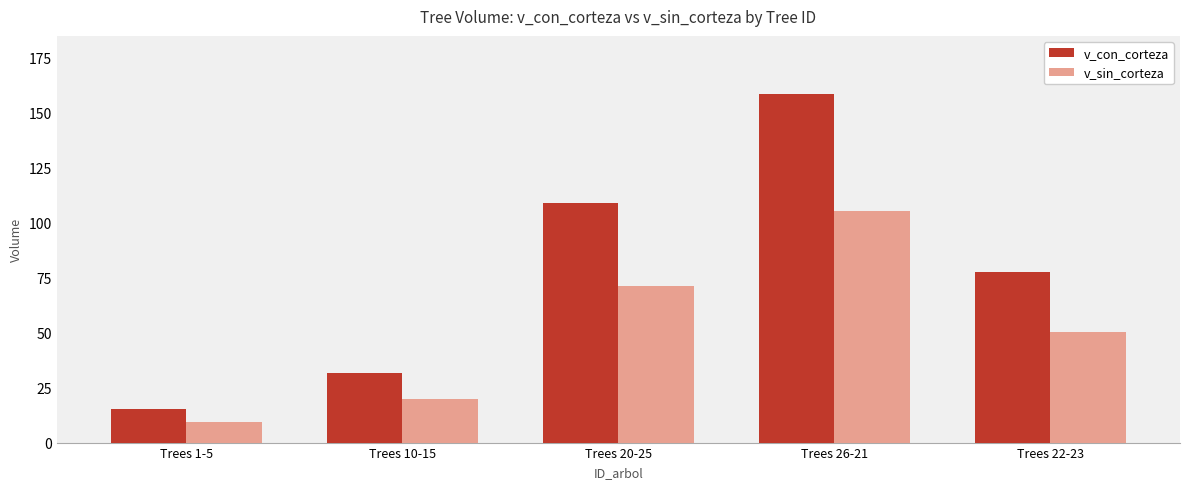

What is the maximum value for v_sin_corteza?

105.4